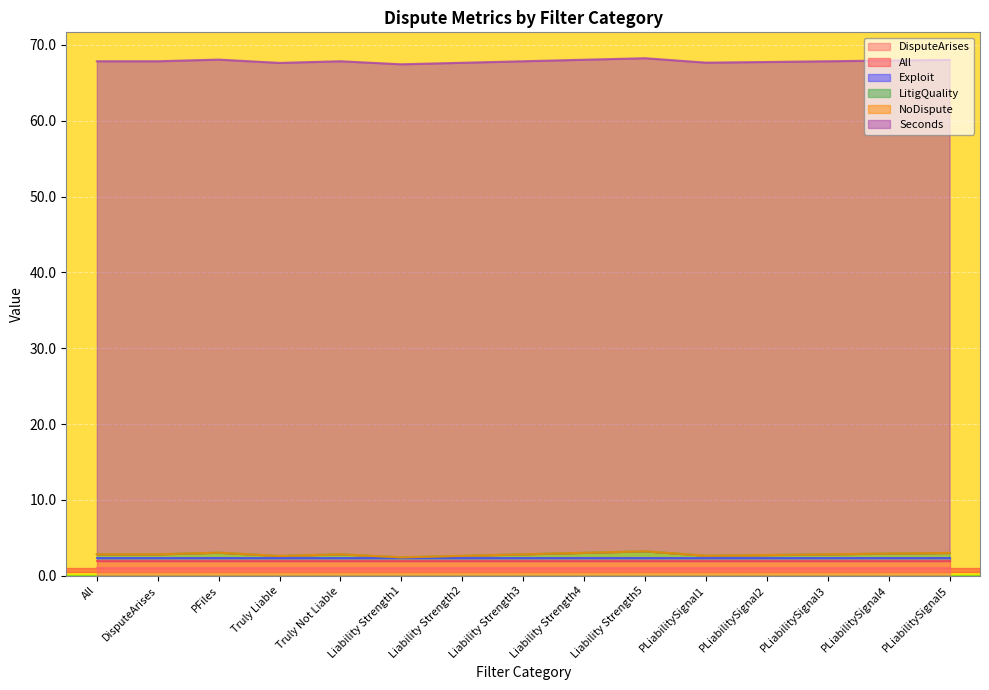

What is the sum of all All values?

15.0